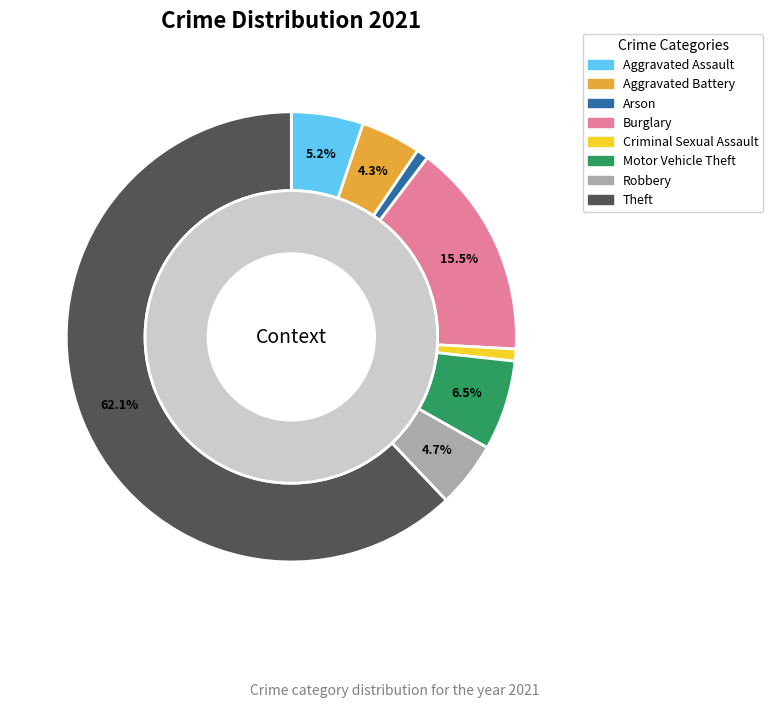

Rank the categories by value from highest to lowest.

Theft, Burglary, Motor Vehicle Theft, Aggravated Assault, Robbery, Aggravated Battery, Arson, Criminal Sexual Assault